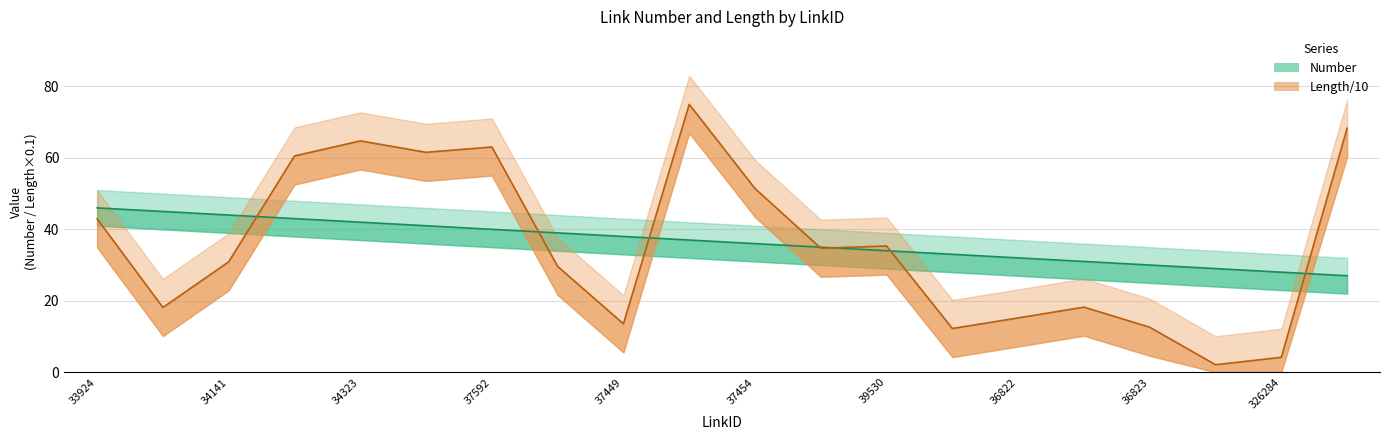

At which label does Length/10 first exceed 34?

33924